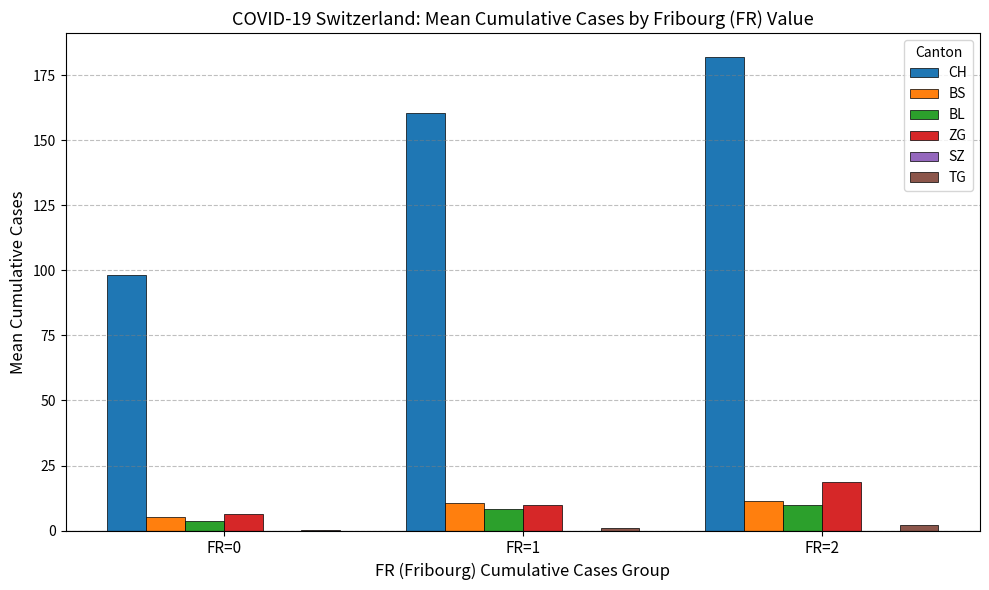

What is the sum of all BL values?

21.8